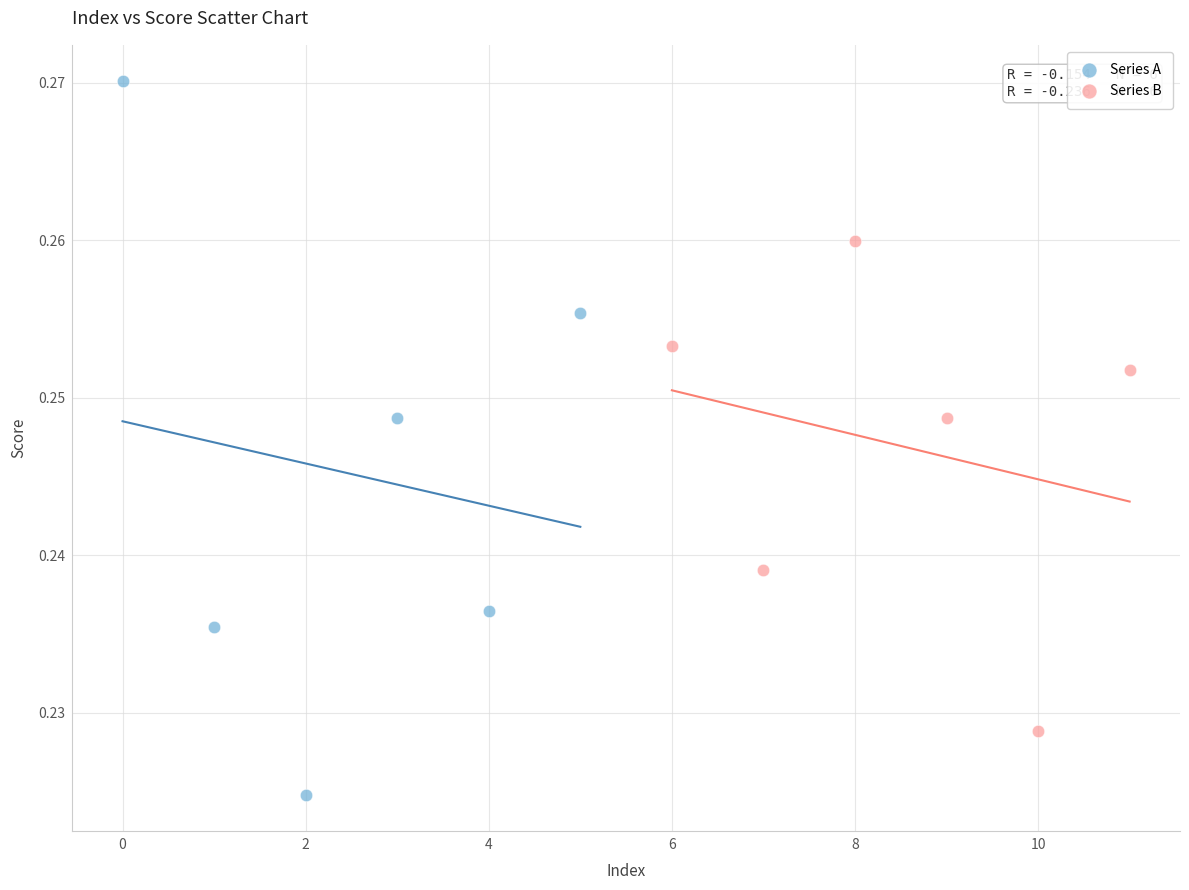

Which series has the widest spread of Y values?

Series A